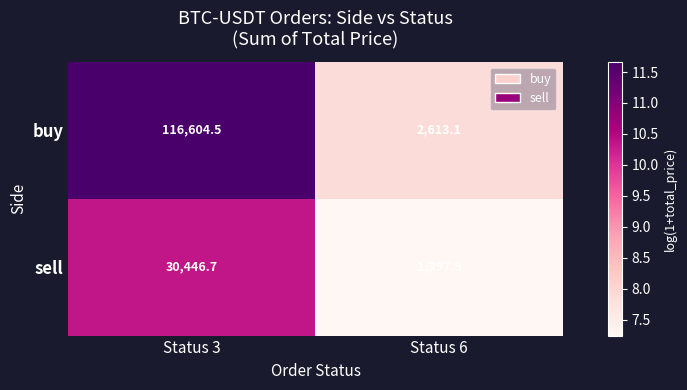

What is the spread (max minus min) of values at Status 3?

86157.8